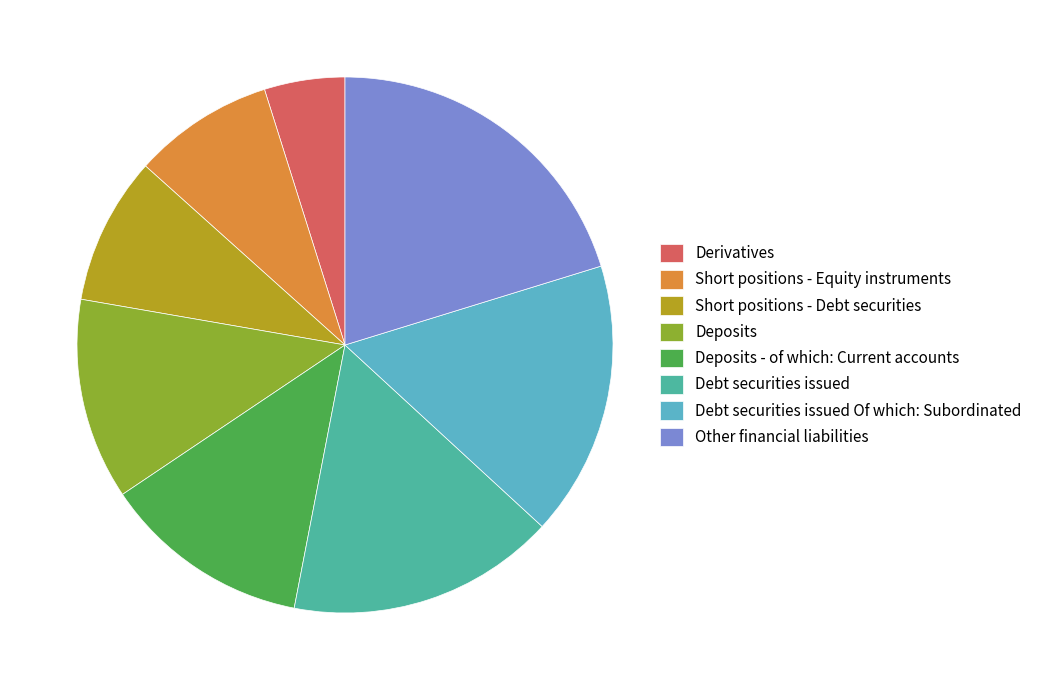

How many segments does this pie chart have?

8